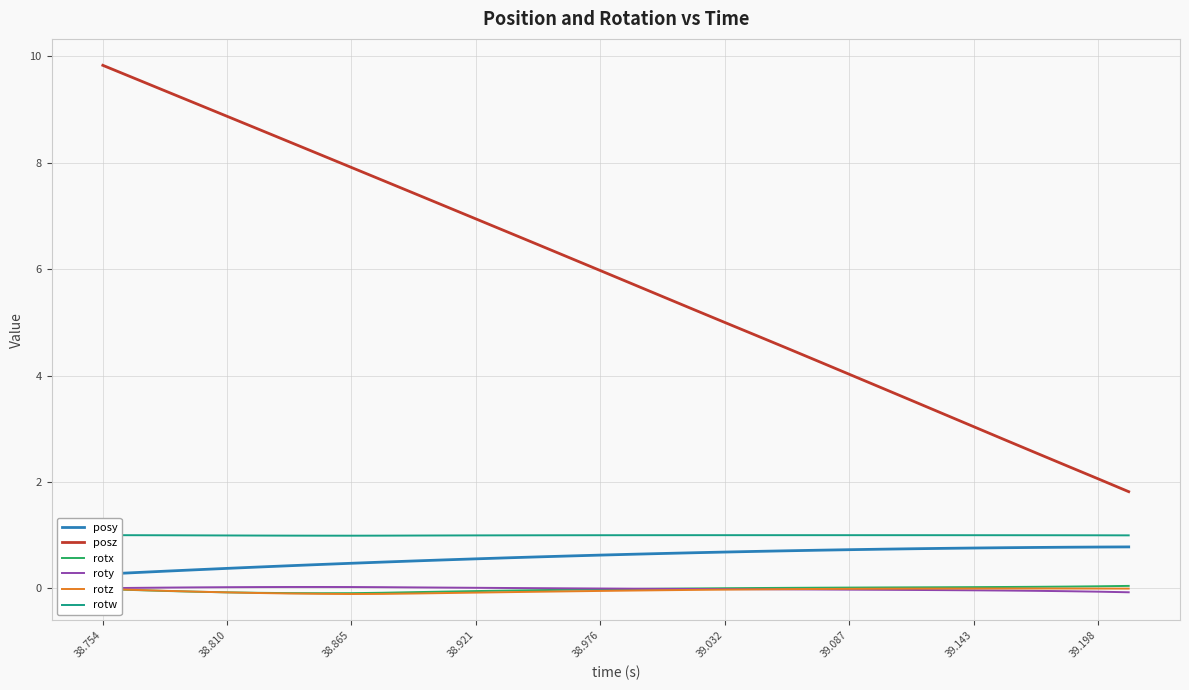

True or false: rotx and posz intersect in this chart.

False